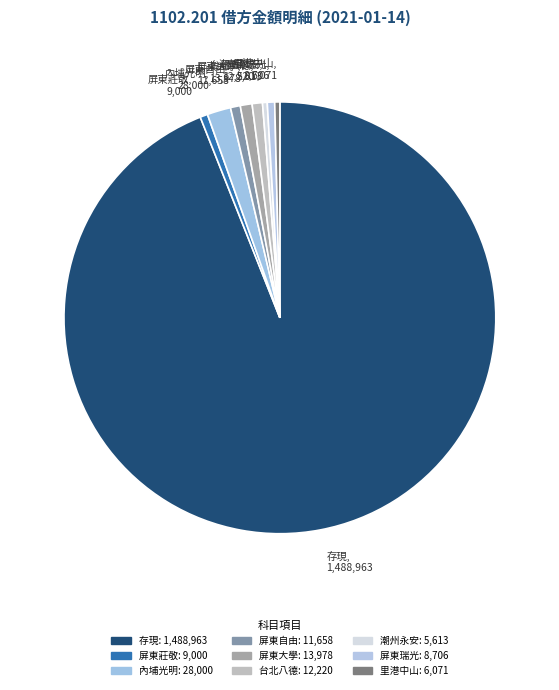

Count the number of slices in the pie.

9